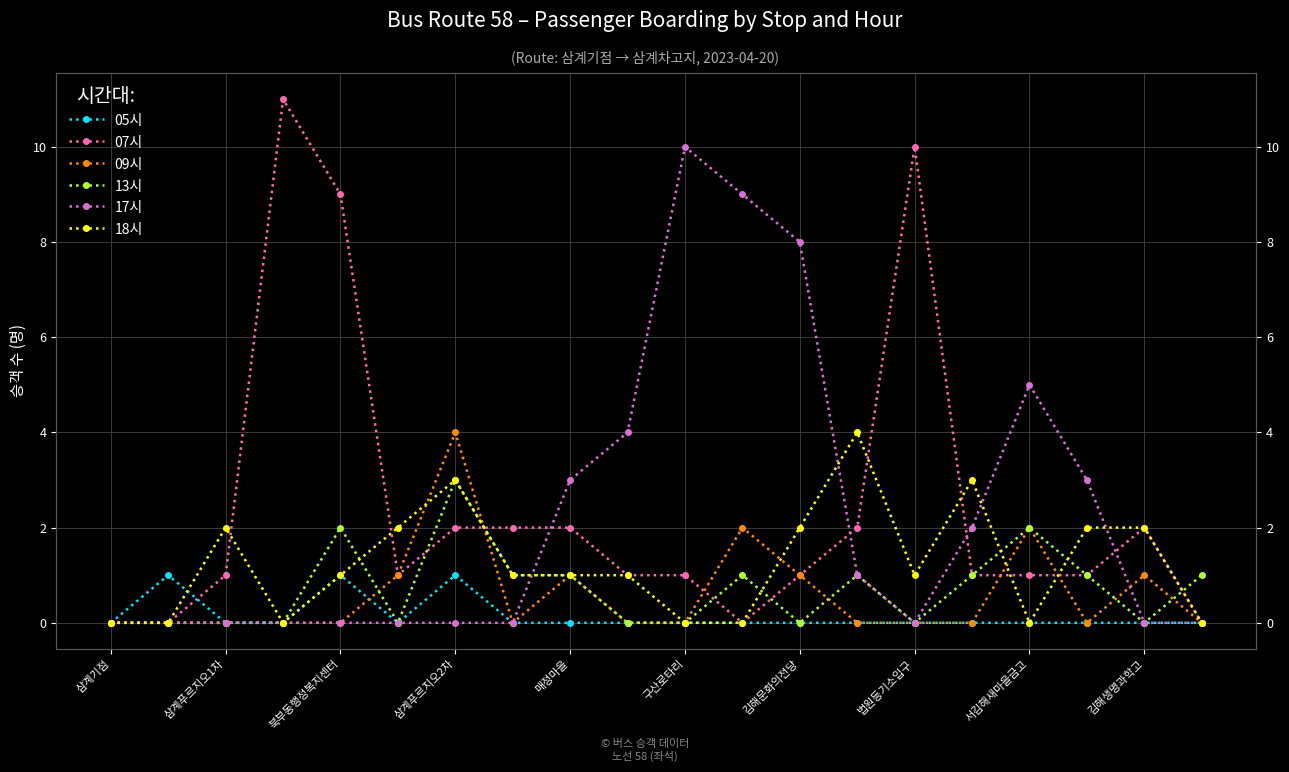

Between 매정마을 and 17, which is larger?

매정마을